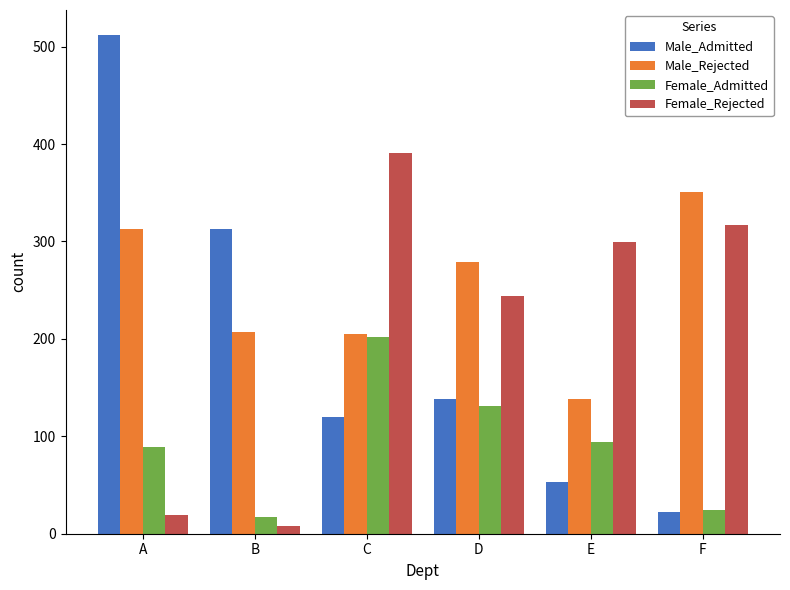

The value of Male_Rejected at C is 205. True or false?

True